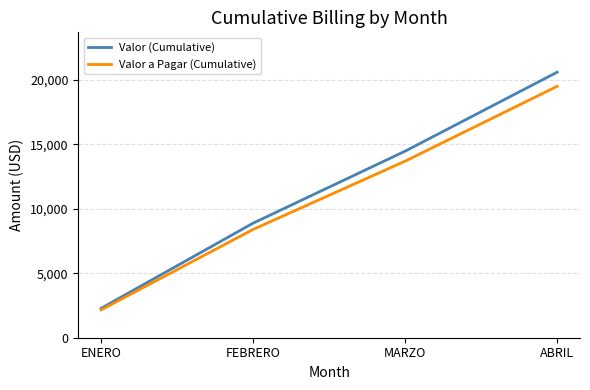

True or false: Valor (Cumulative) has more than 2 interior local peaks.

False